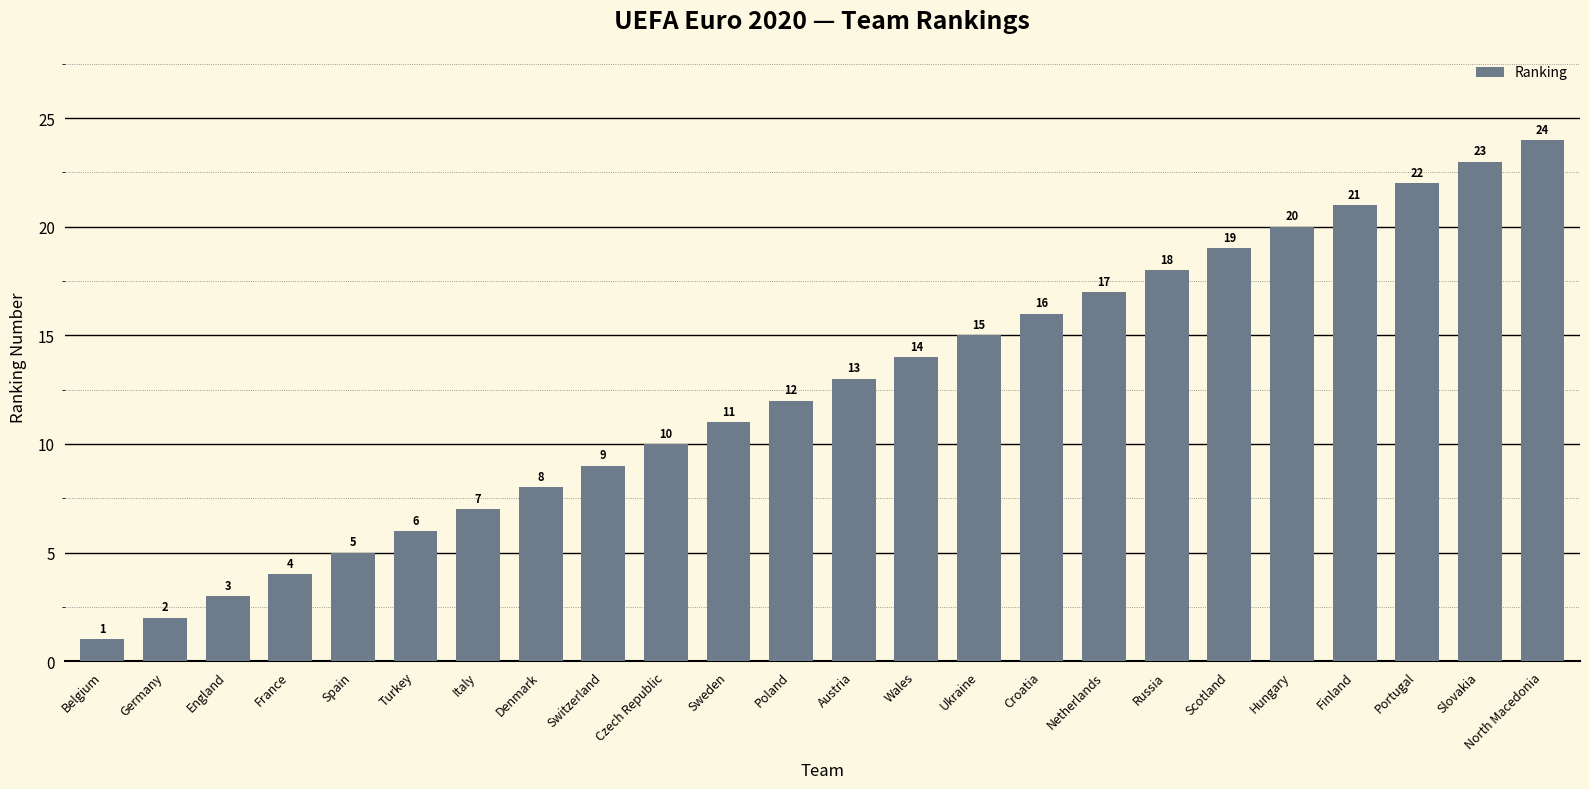

Rank the categories by value from lowest to highest.

Belgium, Germany, England, France, Spain, Turkey, Italy, Denmark, Switzerland, Czech Republic, Sweden, Poland, Austria, Wales, Ukraine, Croatia, Netherlands, Russia, Scotland, Hungary, Finland, Portugal, Slovakia, North Macedonia